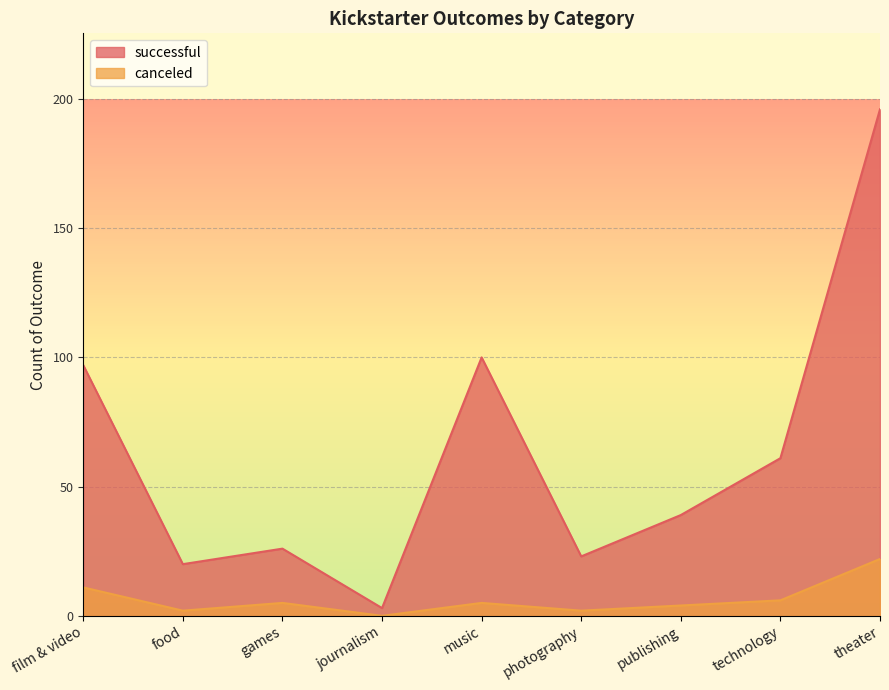

Is it true that successful equals 39 at publishing?

True